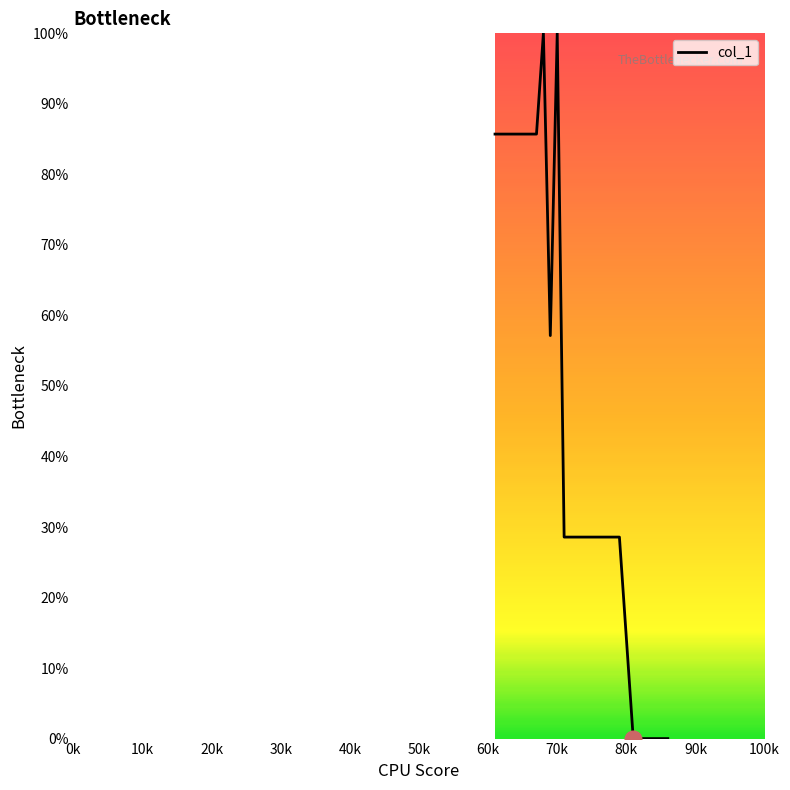

How many distinct data groups are displayed?

1